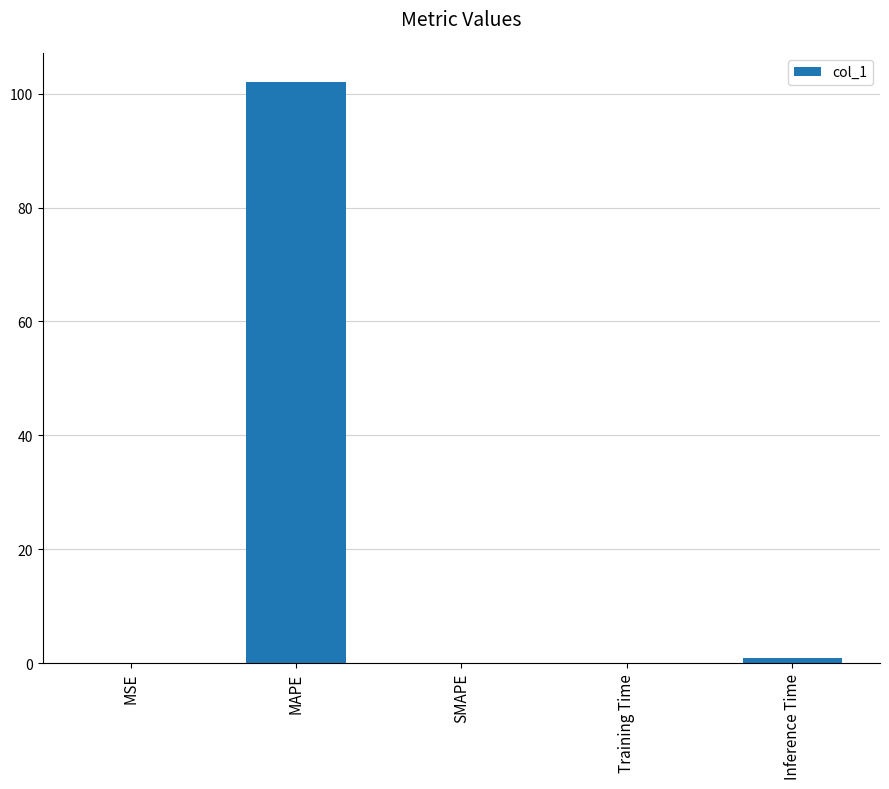

What is the sum of the values at MSE and Training Time?

0.2